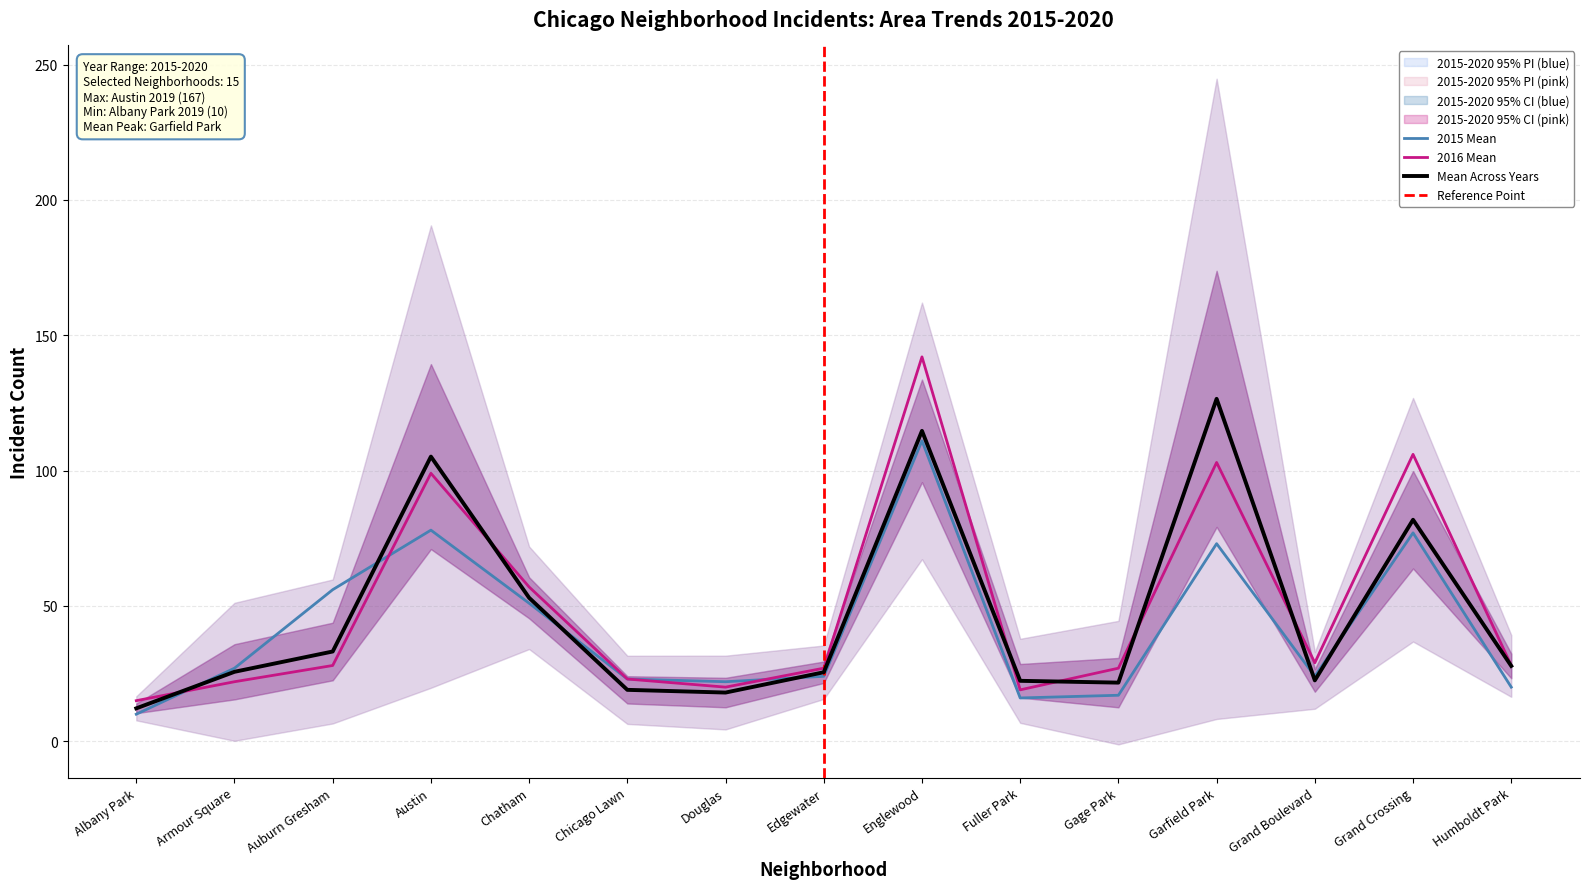

What is the sum of the 2020 values at Grand Boulevard and Chatham?

56